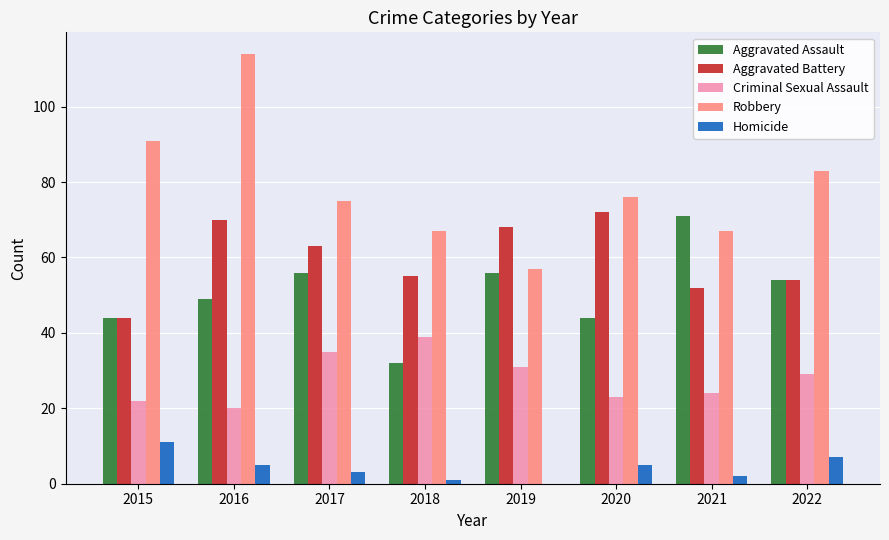

What is the sum of the Aggravated Battery values at 2016 and 2017?

133